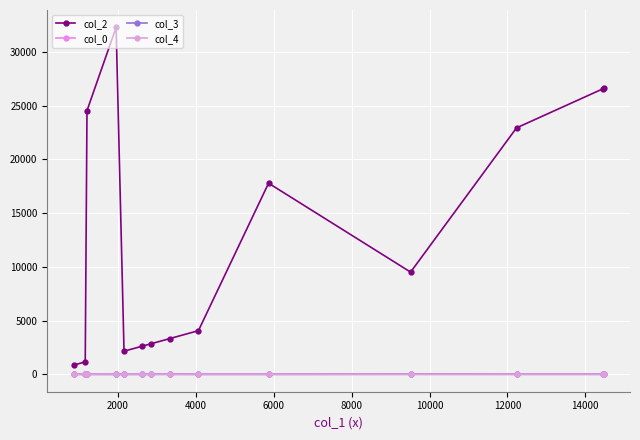

Reading left to right, extract all data points from this chart.

col_2: 864.0	1160.0	24540.0	32287.0	2156.0	2611.0	2845.0	3337.0	4066.0	17787.0	9514.0	22935.0	26576.0	26599.0
col_0: 23.7	10.9	23.7	11.8	24.7	24.7	10.9	24.7	23.7	23.7	24.7	21.7	24.7	24.7
col_3: 7.0	0.0	0.0	0.0	0.0	0.0	10.0	7.0	0.0	0.0	10.0	7.0	7.0	0.0
col_4: 0.0	1.0	0.0	0.0	0.0	0.0	0.0	0.0	0.0	0.0	0.0	0.0	0.0	0.0